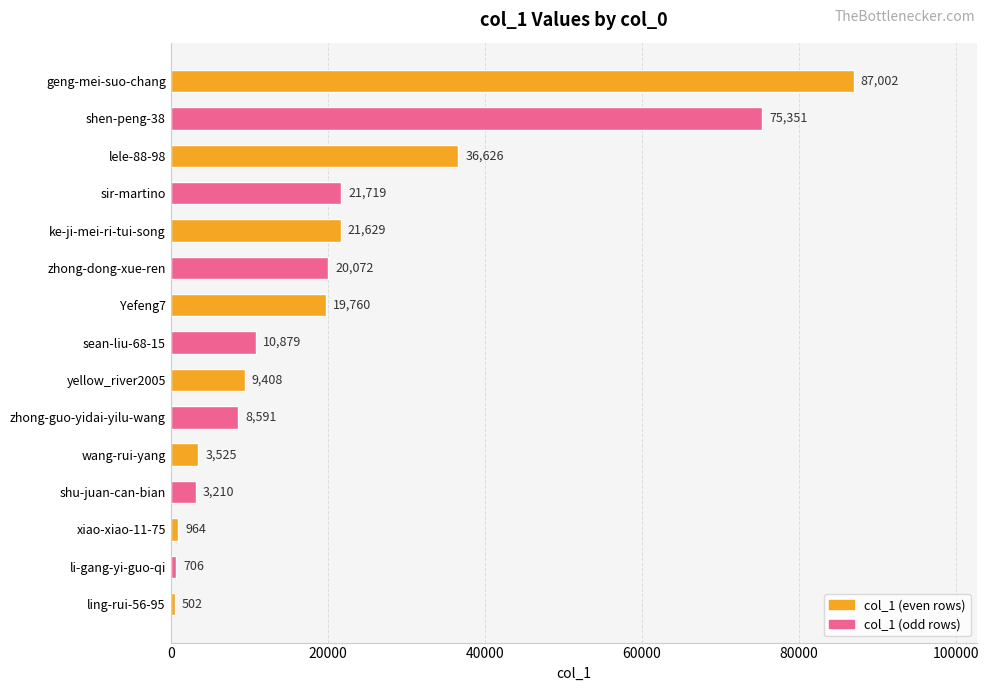

What is the label of the 4th bar from the top?

sir-martino